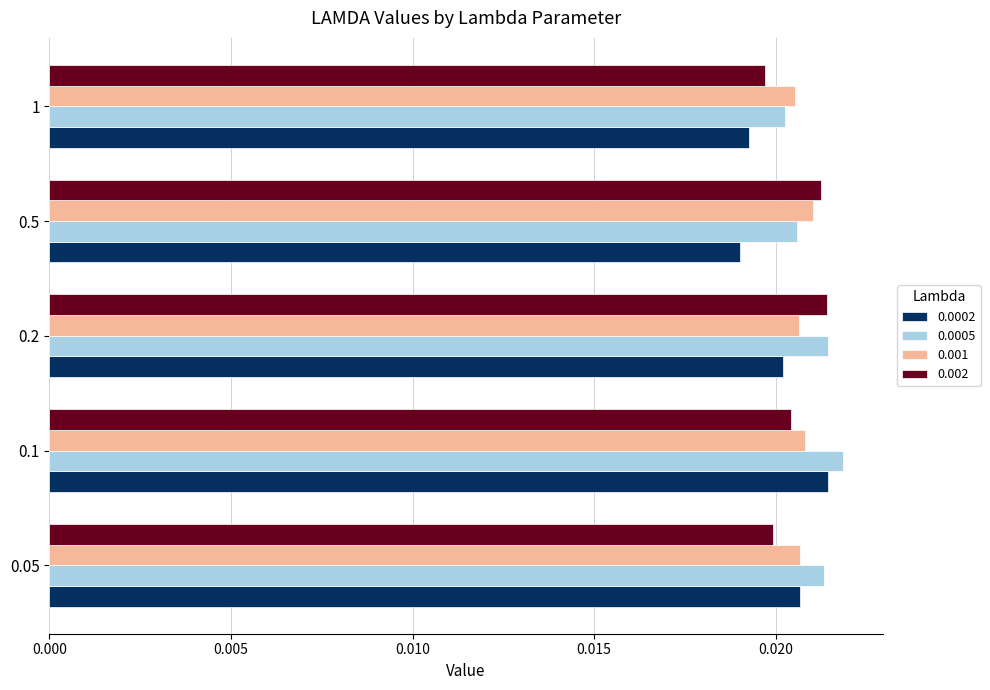

How many 0.002 values are between 0 and 1?

5